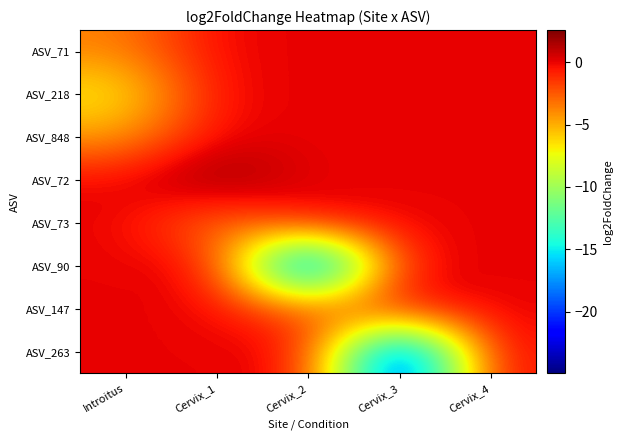

What is the greatest value displayed?

2.6